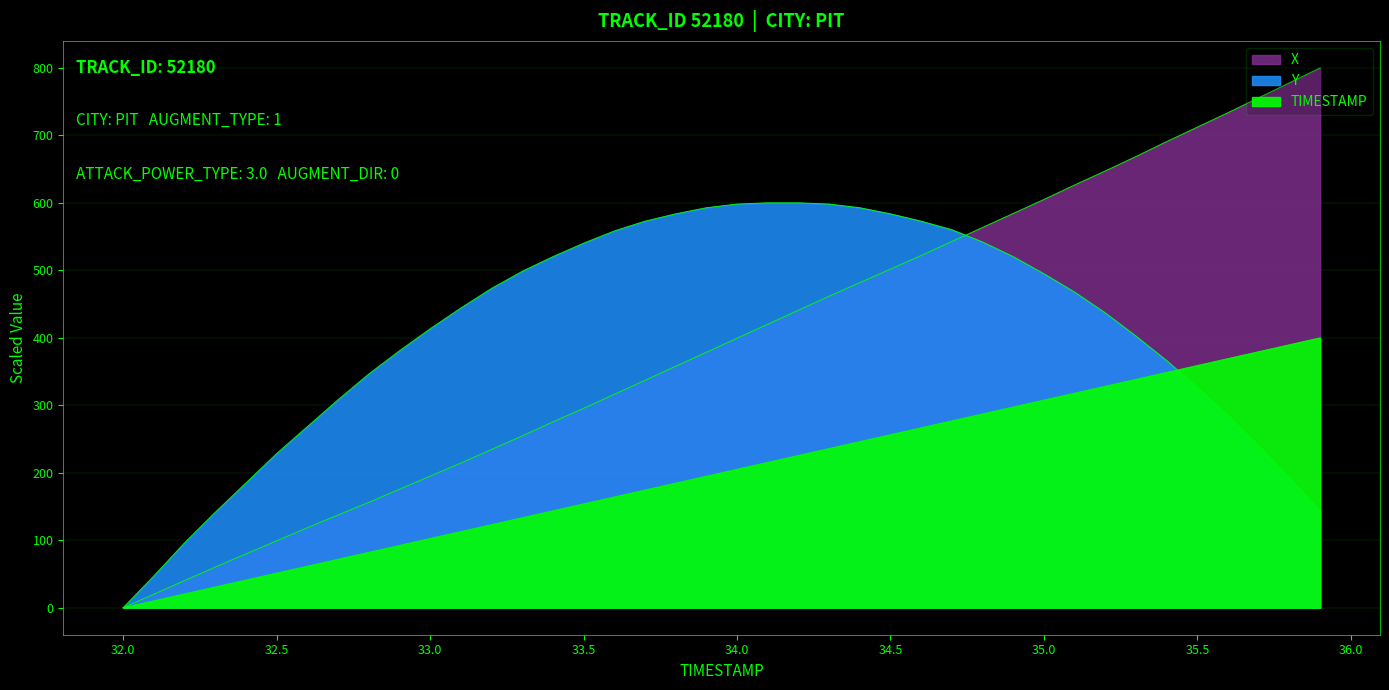

Where is TIMESTAMP nearest to the value 200?

33.9